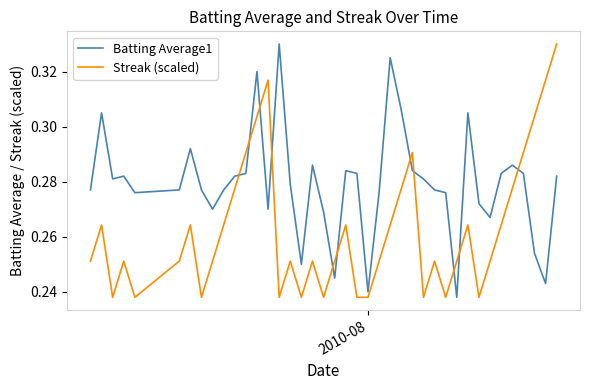

Which series has the largest total across all categories?

Batting Average1